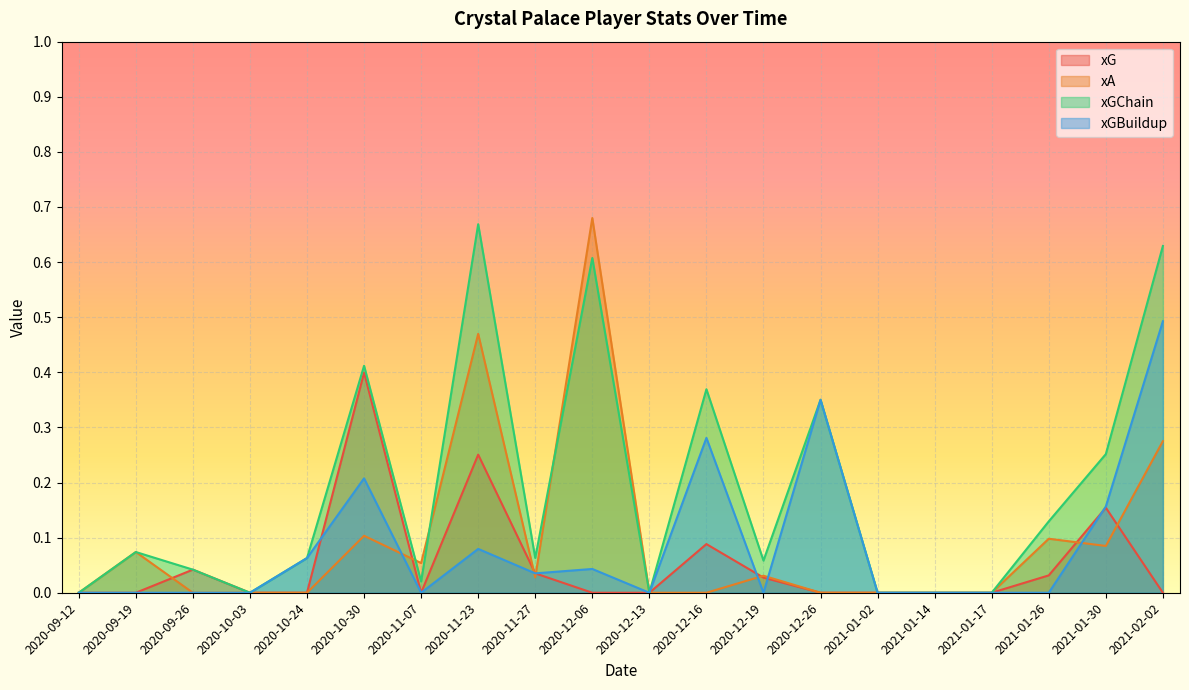

What is the difference between the highest and lowest values at 2020-12-26?

0.4